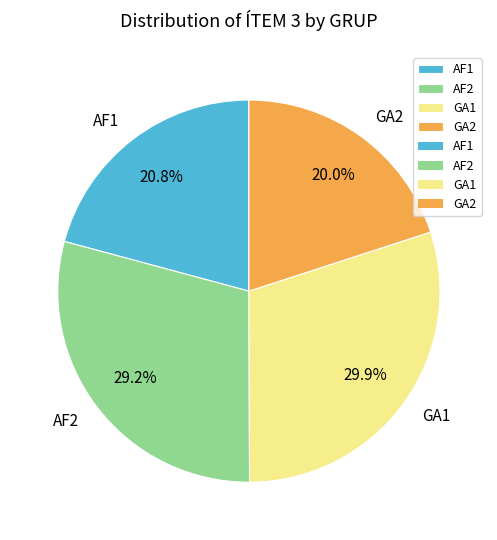

What portion of the pie excludes GA1?

70.1%